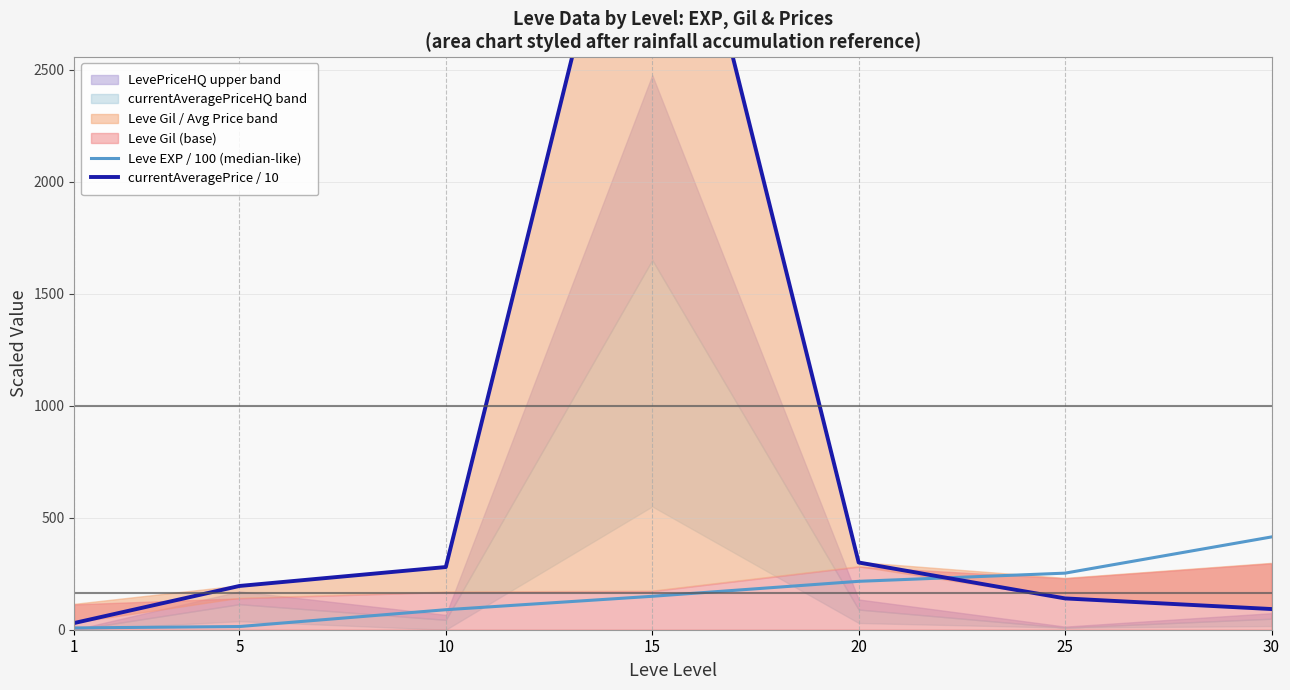

How many data points in Leve EXP / 100 (median-like) are above 149?

4